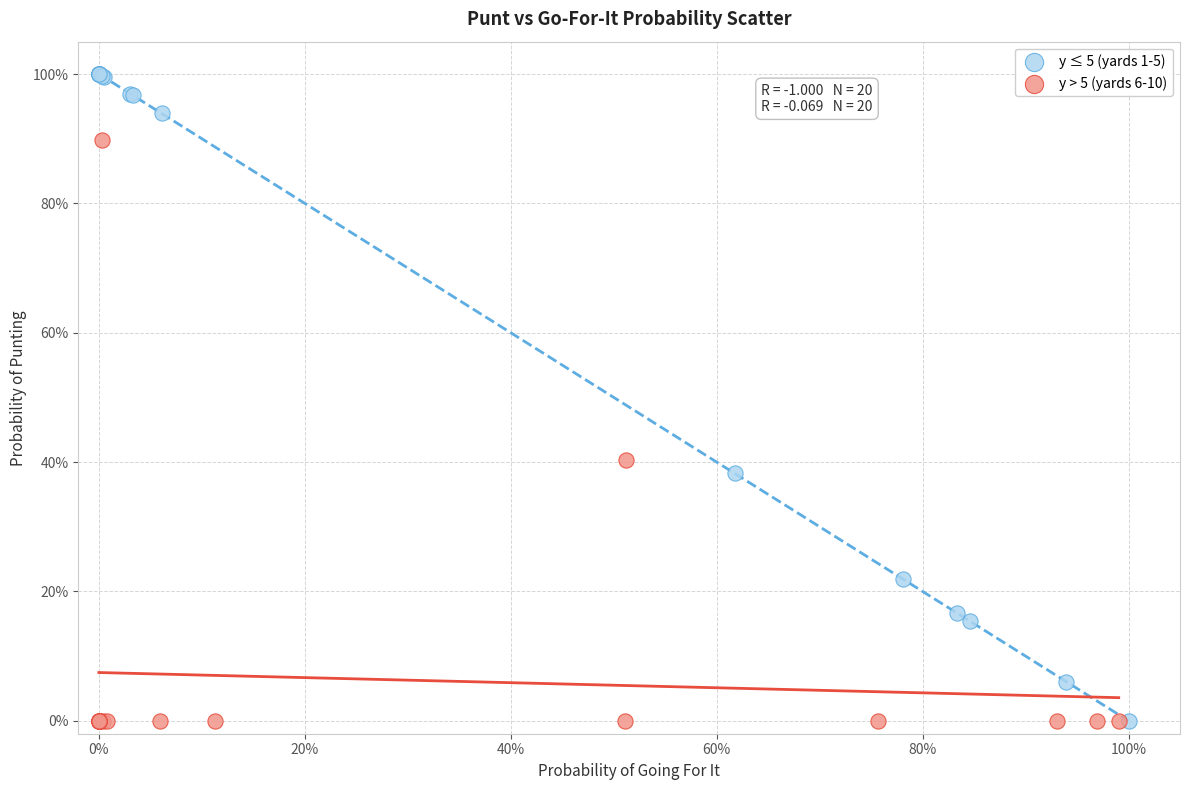

Which series has the widest spread of Y values?

y ≤ 5 (yards 1-5)